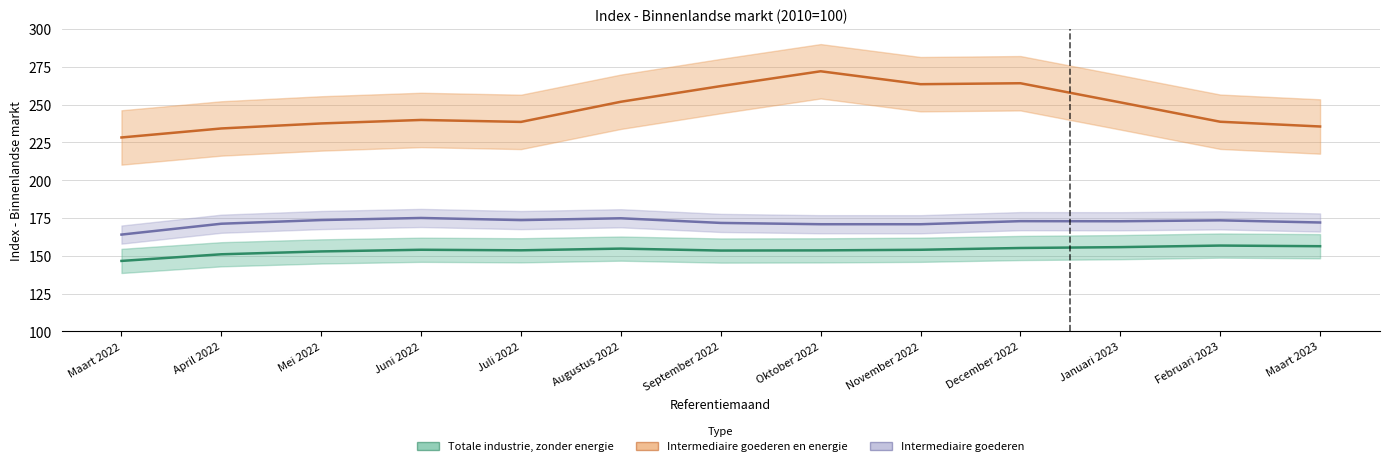

What is the label of the 6th point from the right?

Oktober 2022